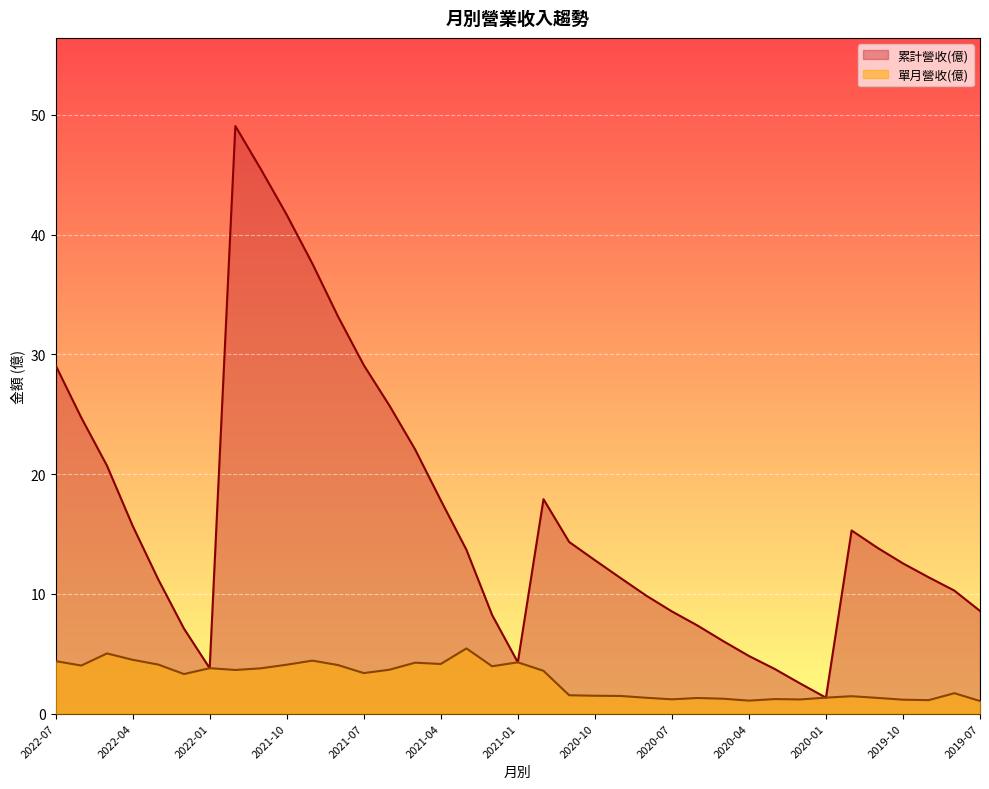

Is it true that 單月營收(億) equals 0.7 at 2019-09?

False